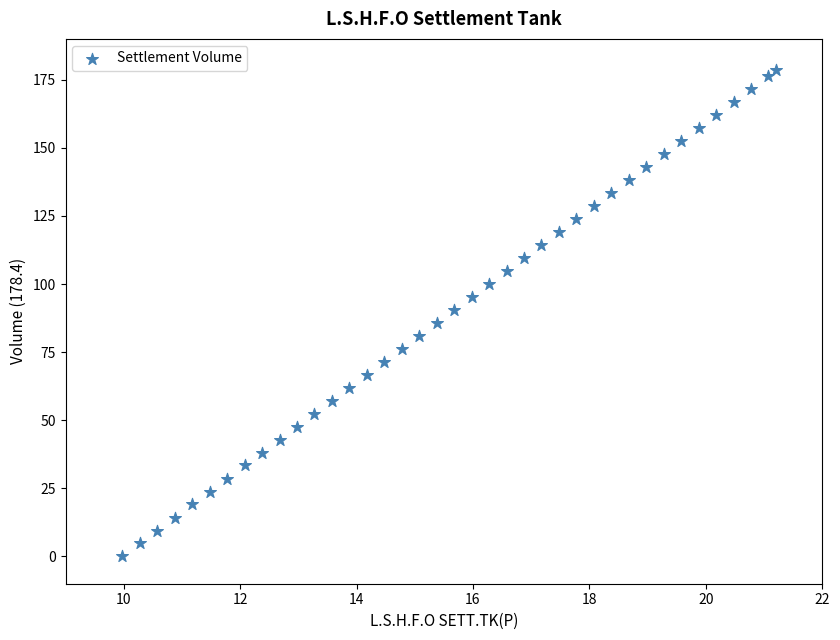

What is the range of Y values (max minus min)?

178.4